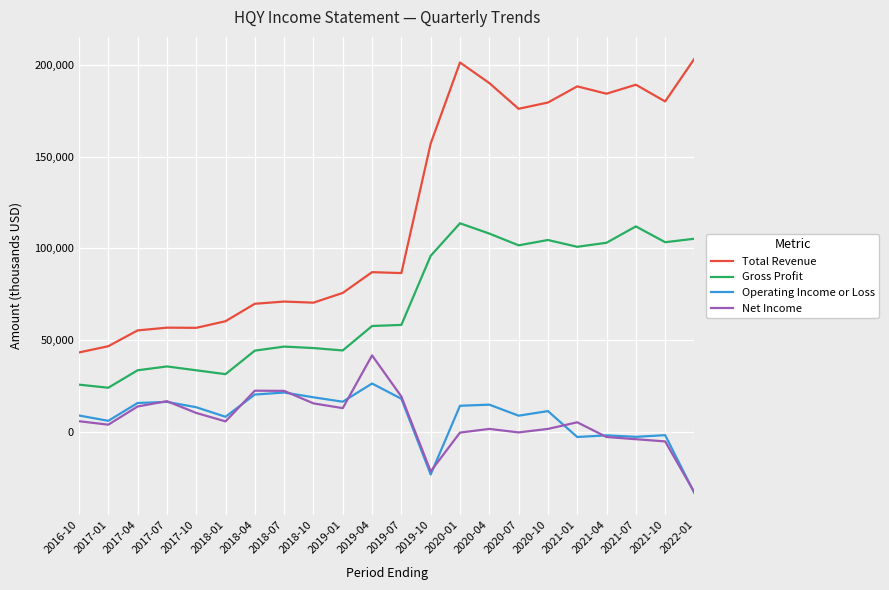

Reading left to right, list all the values displayed in this chart.

Total Revenue: 2022-01=203300	2021-10=180000	2021-07=189100	2021-04=184200	2021-01=188200	2020-10=179400	2020-07=176000	2020-04=190000	2020-01=201200	2019-10=157100	2019-07=86600	2019-04=87100	2019-01=75800	2018-10=70500	2018-07=71100	2018-04=69900	2018-01=60400	2017-10=56800	2017-07=56900	2017-04=55400	2017-01=46800	2016-10=43400
Gross Profit: 2022-01=105300	2021-10=103400	2021-07=112000	2021-04=103100	2021-01=100900	2020-10=104600	2020-07=101700	2020-04=108100	2020-01=113700	2019-10=96000	2019-07=58400	2019-04=57800	2019-01=44500	2018-10=45800	2018-07=46600	2018-04=44400	2018-01=31600	2017-10=33700	2017-07=35800	2017-04=33700	2017-01=24200	2016-10=25900
Operating Income or Loss: 2022-01=-33200	2021-10=-1600	2021-07=-2500	2021-04=-1700	2021-01=-2600	2020-10=11500	2020-07=9000	2020-04=15000	2020-01=14400	2019-10=-23000	2019-07=18200	2019-04=26500	2019-01=16600	2018-10=19000	2018-07=21600	2018-04=20500	2018-01=8400	2017-10=13600	2017-07=16500	2017-04=15900	2017-01=6200	2016-10=9100
Net Income: 2022-01=-32800	2021-10=-5000	2021-07=-3800	2021-04=-2600	2021-01=5400	2020-10=1800	2020-07=-100	2020-04=1800	2020-01=-200	2019-10=-21300	2019-07=19400	2019-04=41800	2019-01=13100	2018-10=15700	2018-07=22500	2018-04=22600	2018-01=5900	2017-10=10500	2017-07=16900	2017-04=14000	2017-01=4100	2016-10=6000